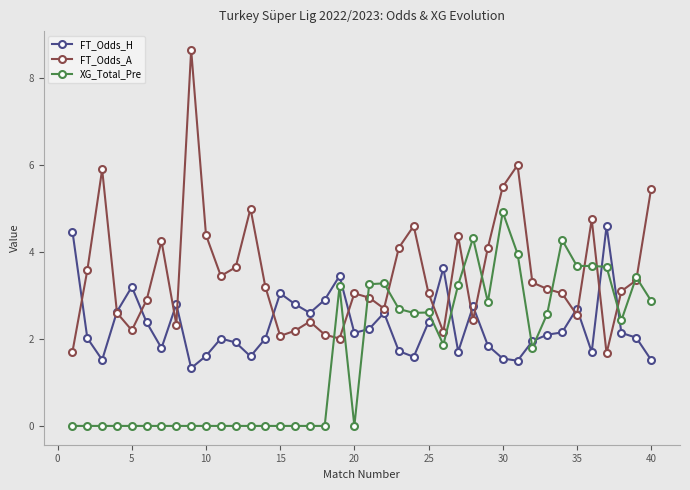

Rank the series by their maximum value, from highest to lowest.

FT_Odds_A, XG_Total_Pre, FT_Odds_H